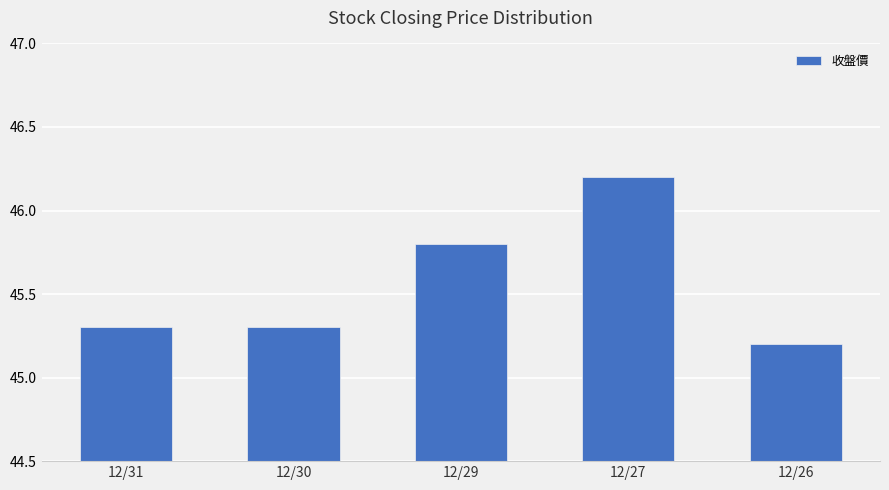

Reading left to right, transcribe all the data shown in this chart.

45.3	45.3	45.8	46.2	45.2